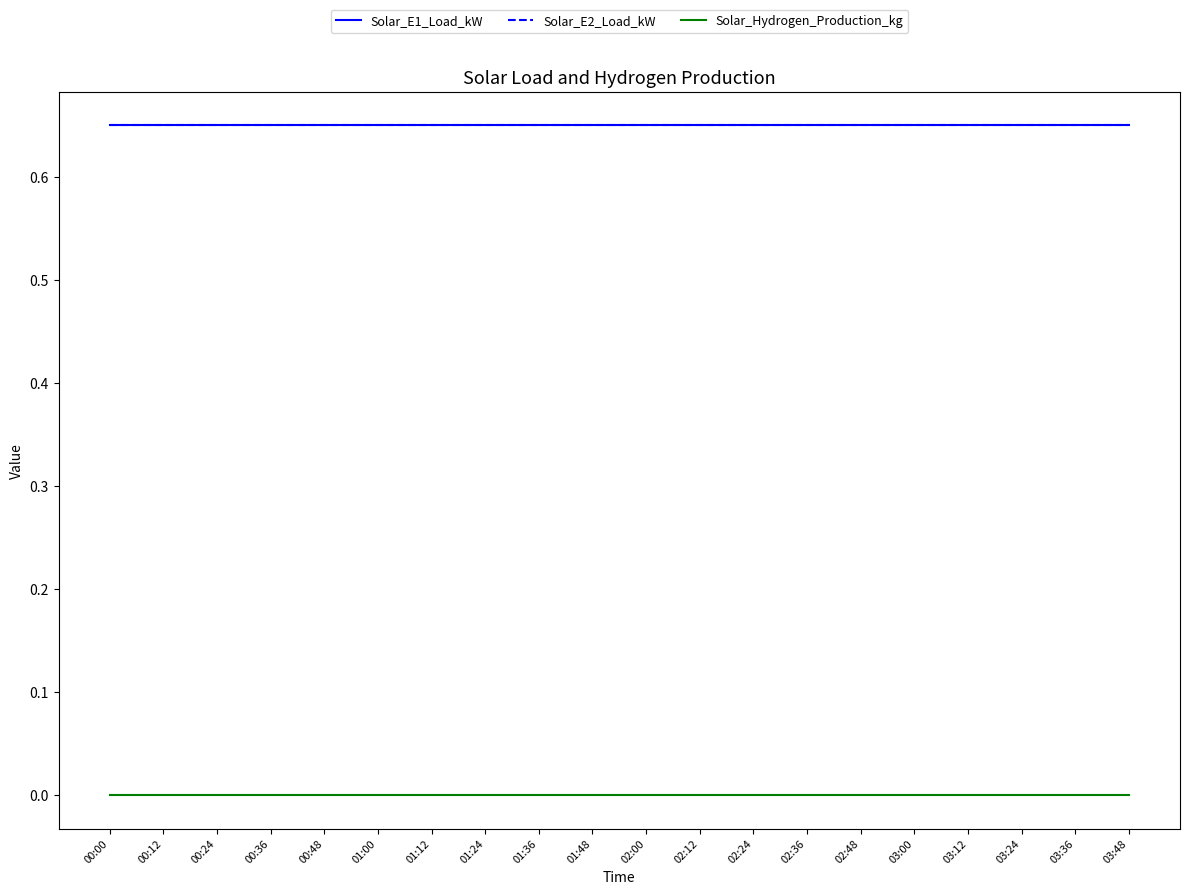

Is this an area chart (filled region under the line)?

No